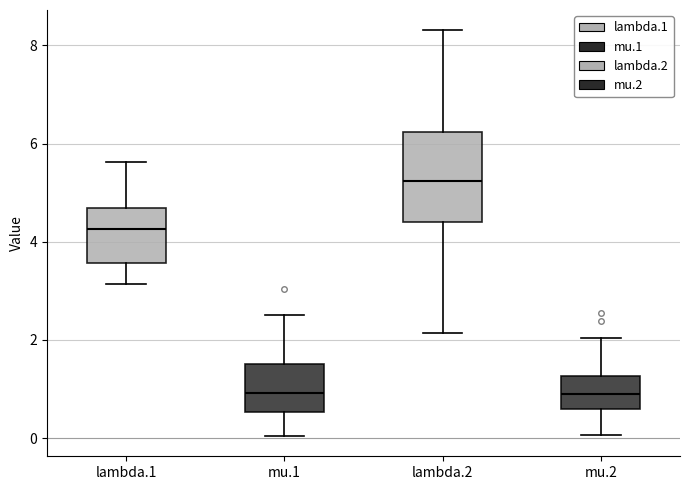

Comparing the boxes themselves (not the whiskers), which one is the tallest?

lambda.2